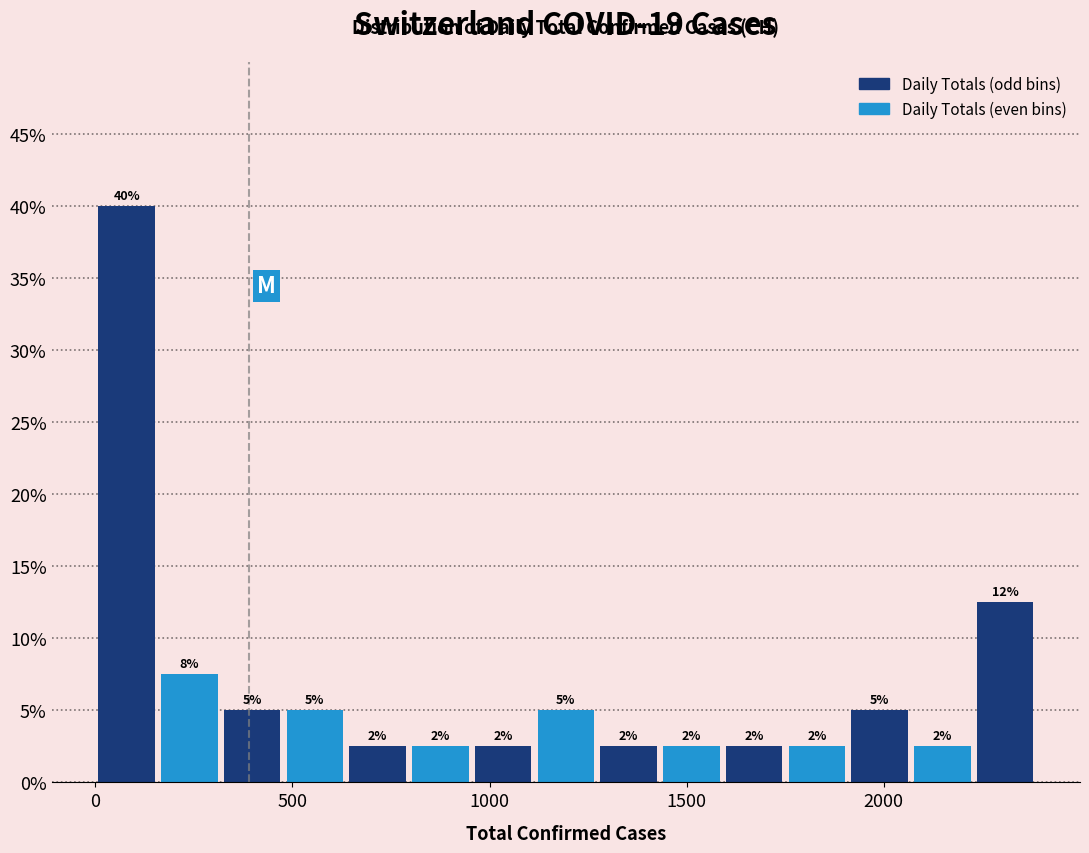

Read against the x-axis, roughly where is the centre of the tallest bar?

100